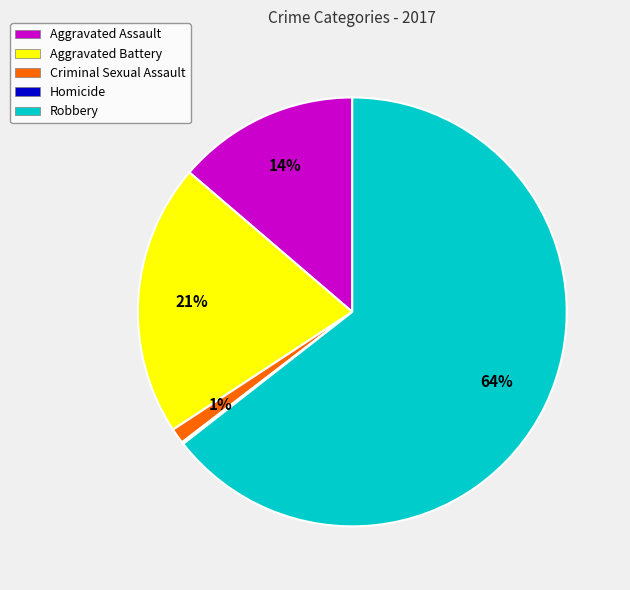

Do Aggravated Assault and Criminal Sexual Assault together represent more than half of the pie?

No